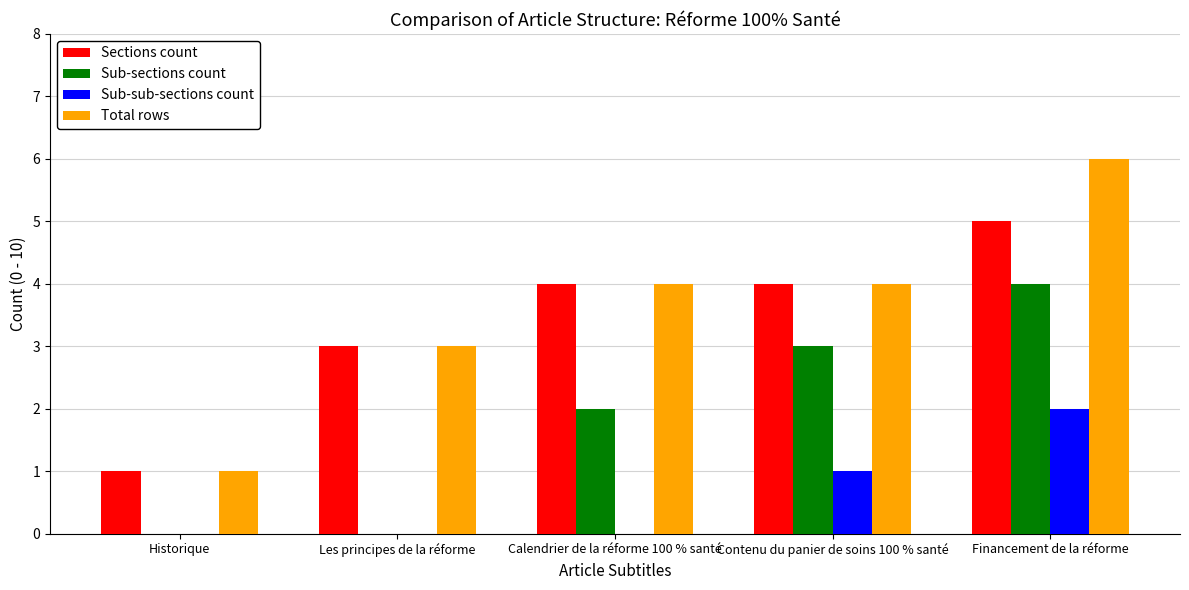

At which label does Sub-sections count reach its peak?

Financement de la réforme